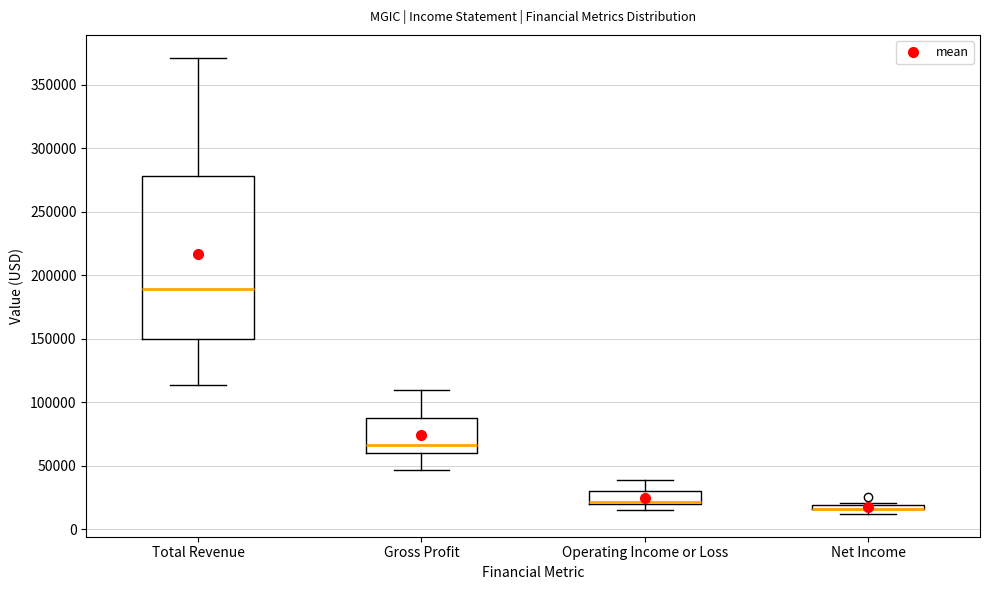

Comparing the boxes themselves (not the whiskers), which one is the tallest?

Total Revenue